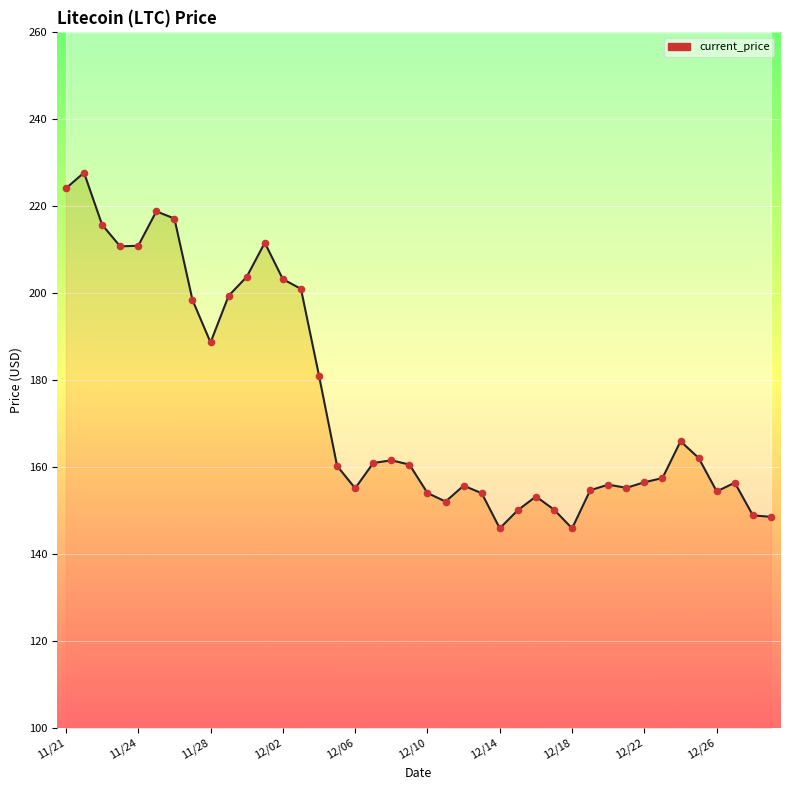

What is the change in value from 11 to 25?

-61.5